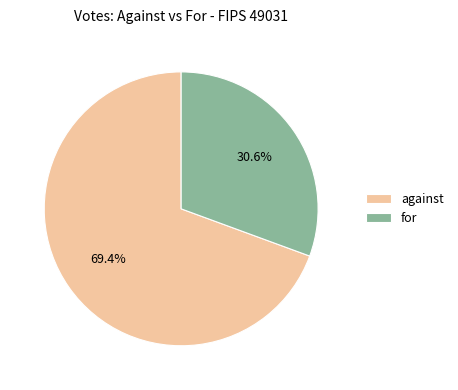

Approximately how many times larger is the value at against compared to for?

2.3